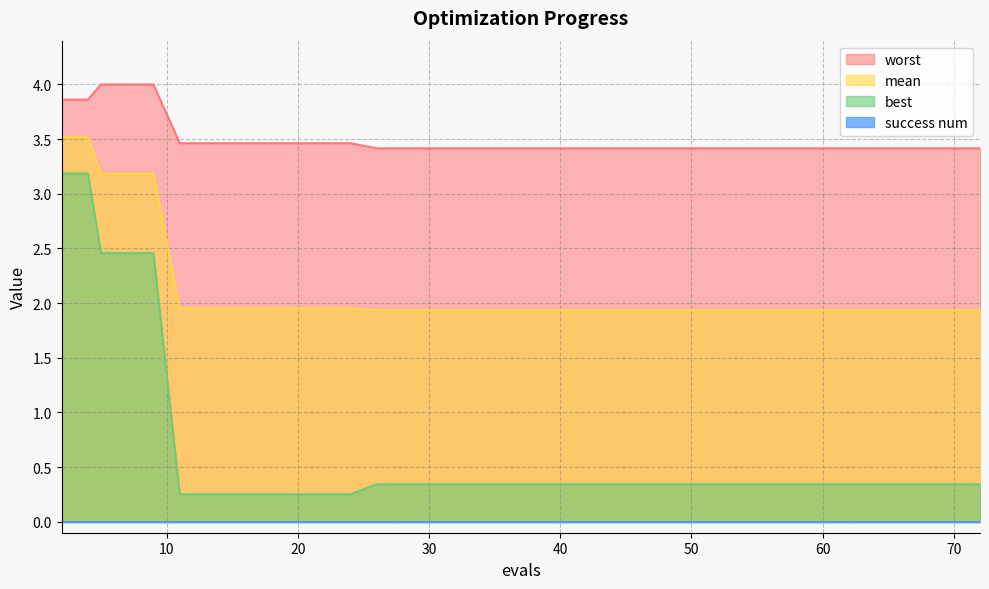

What is the minimum value for worst?

3.4